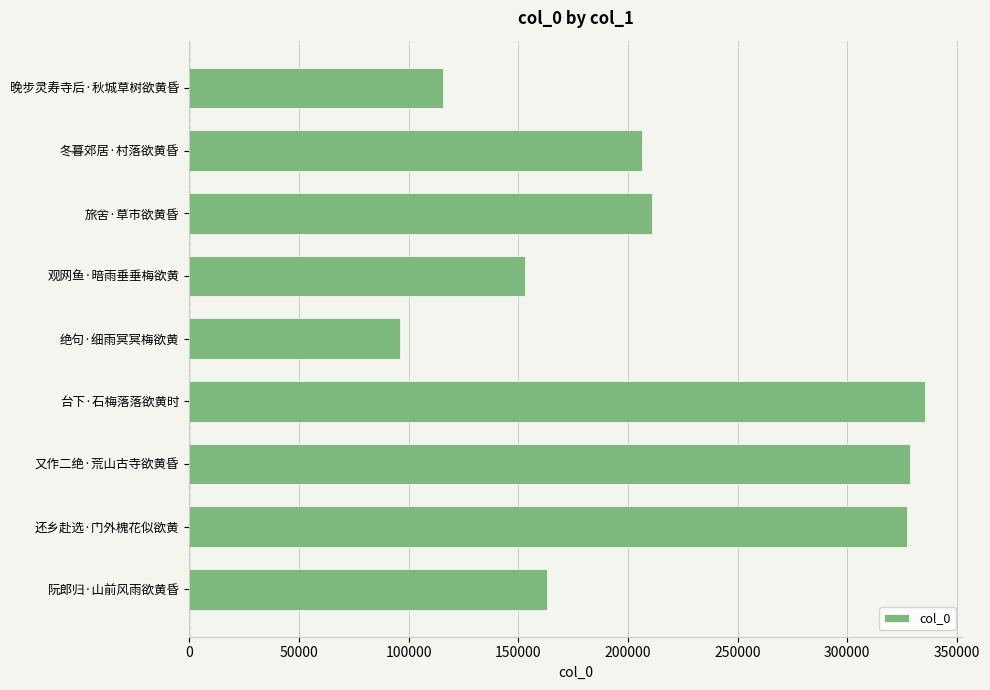

How many categories are shown in the chart?

9